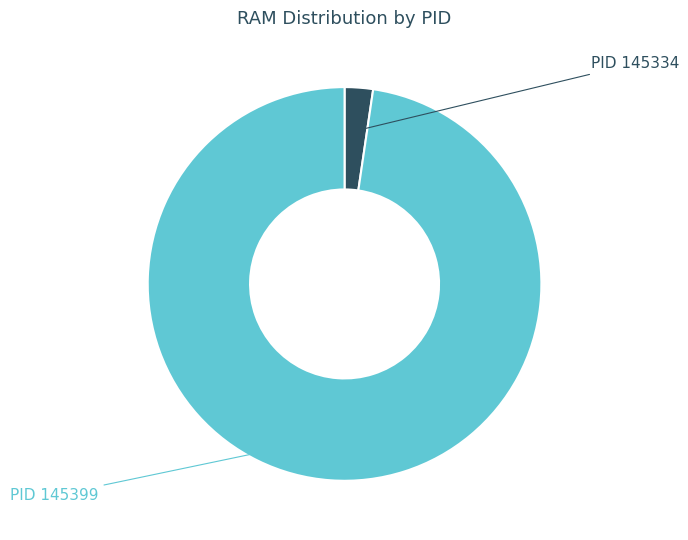

Is there any slice that represents more than half of the pie?

Yes